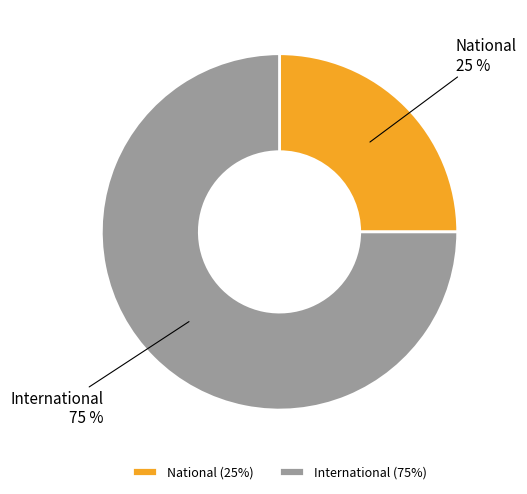

Rank the categories by value from highest to lowest.

International, National